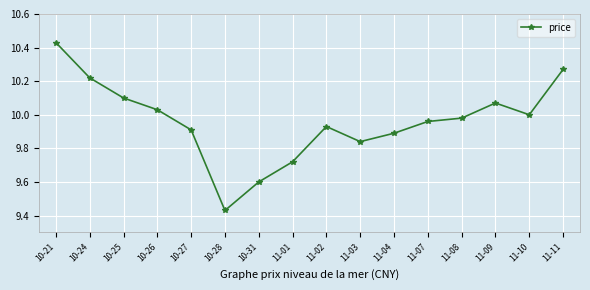

List the labels in order of value, largest first.

10-21, 11-11, 10-24, 10-25, 11-09, 10-26, 11-10, 11-08, 11-07, 11-02, 10-27, 11-04, 11-03, 11-01, 10-31, 10-28